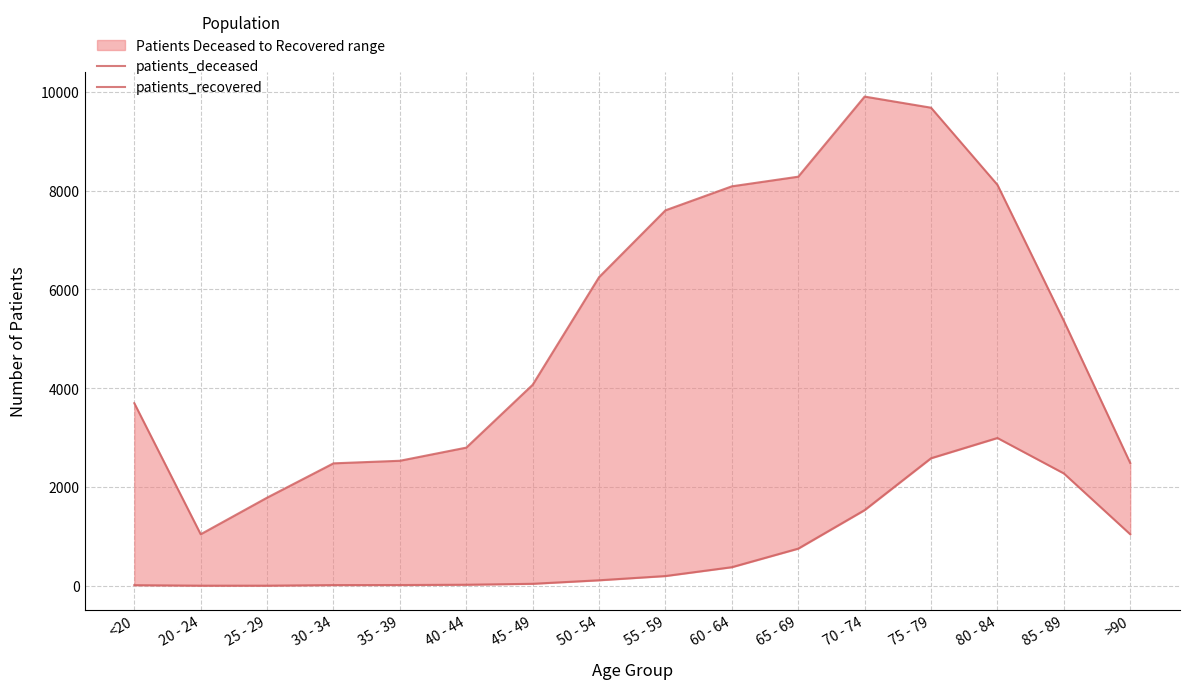

Which series has the widest spread of values?

patients_recovered